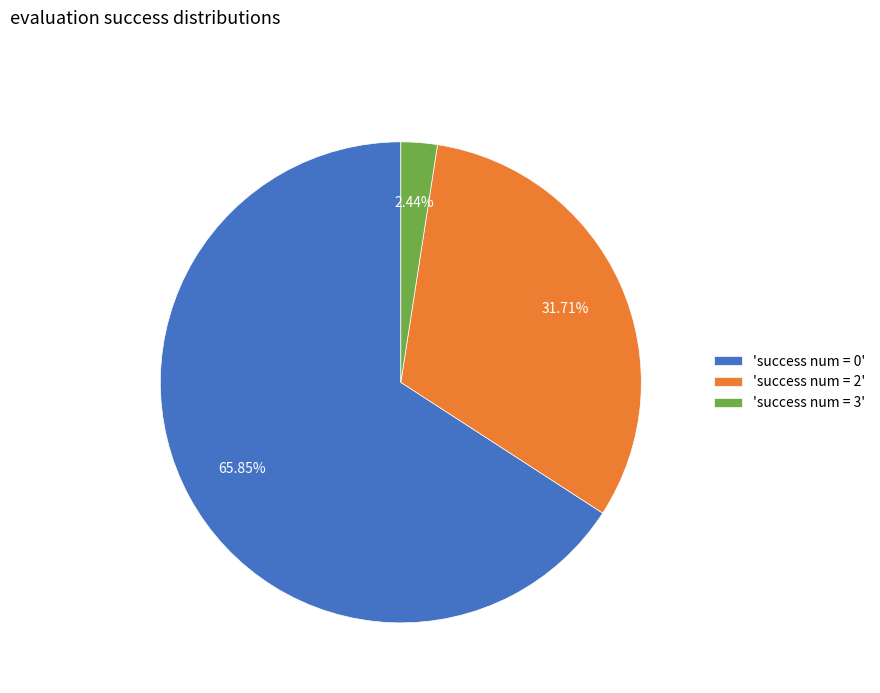

How many slices are in this pie chart?

3